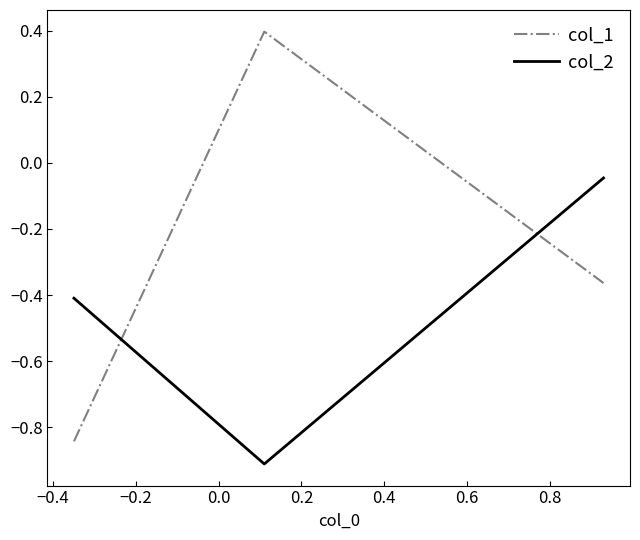

How many distinct data groups are displayed?

2